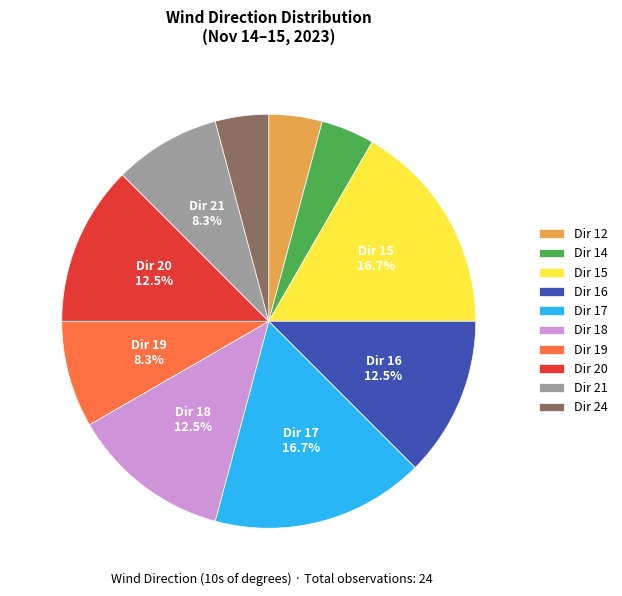

How many segments does this pie chart have?

10